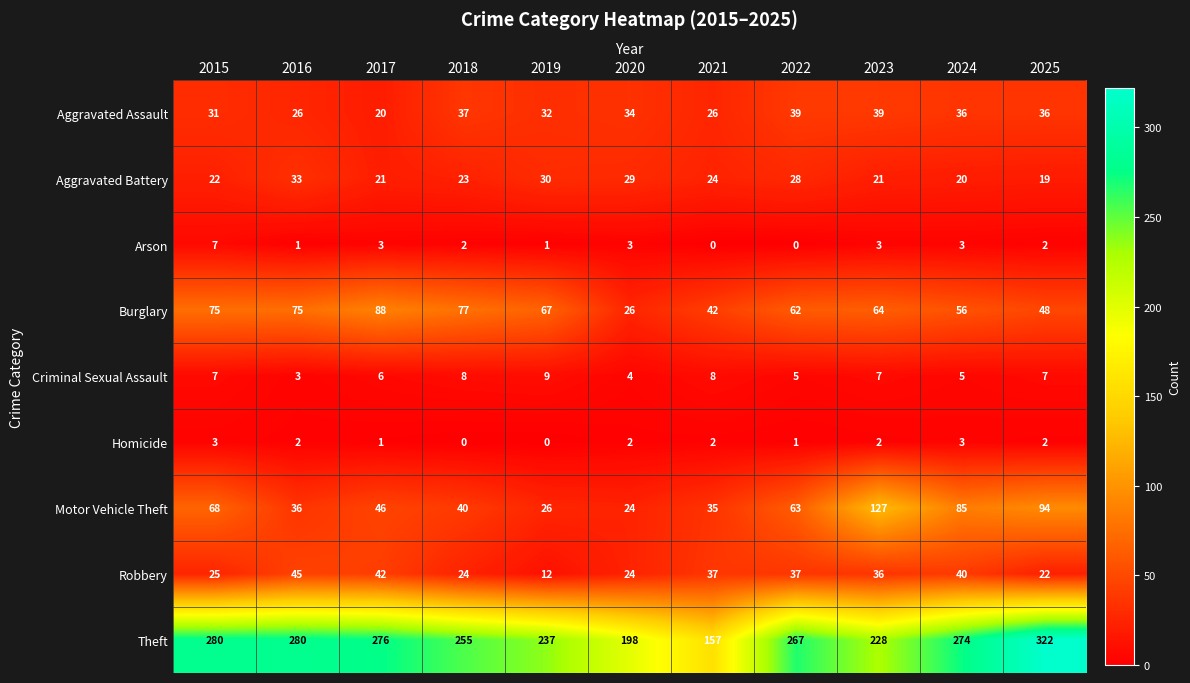

Which series changed the most between 2016 and 2020?

Theft